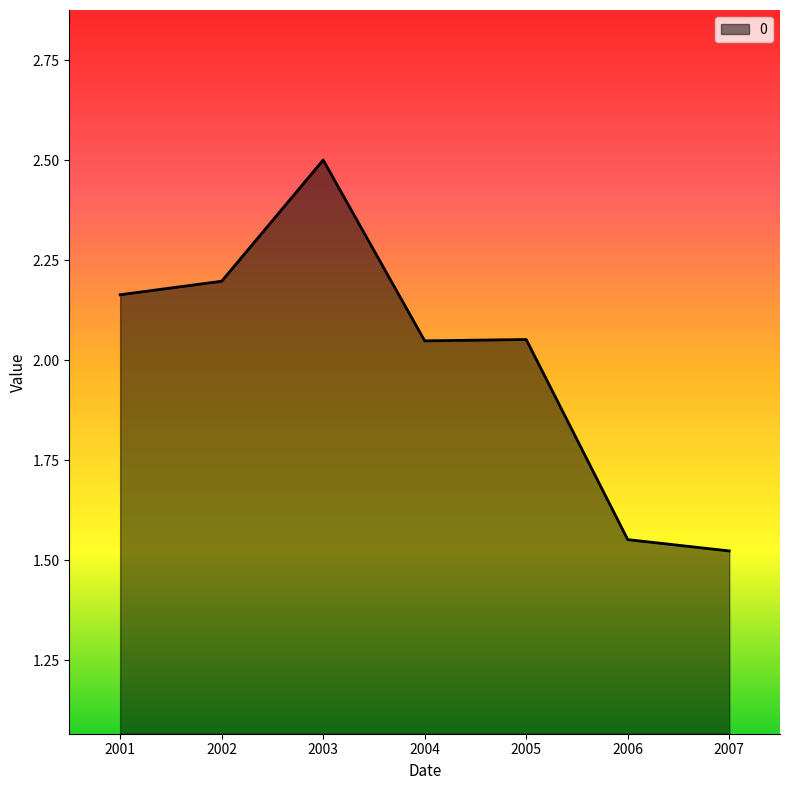

Where is the first local maximum?

2003